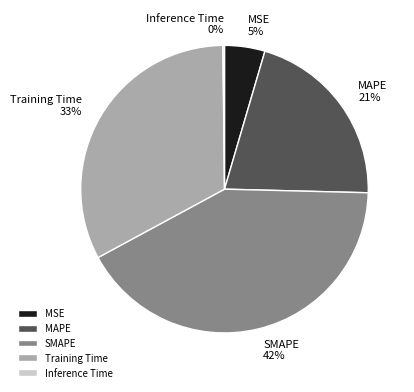

Between MSE and MAPE, which is larger?

MAPE